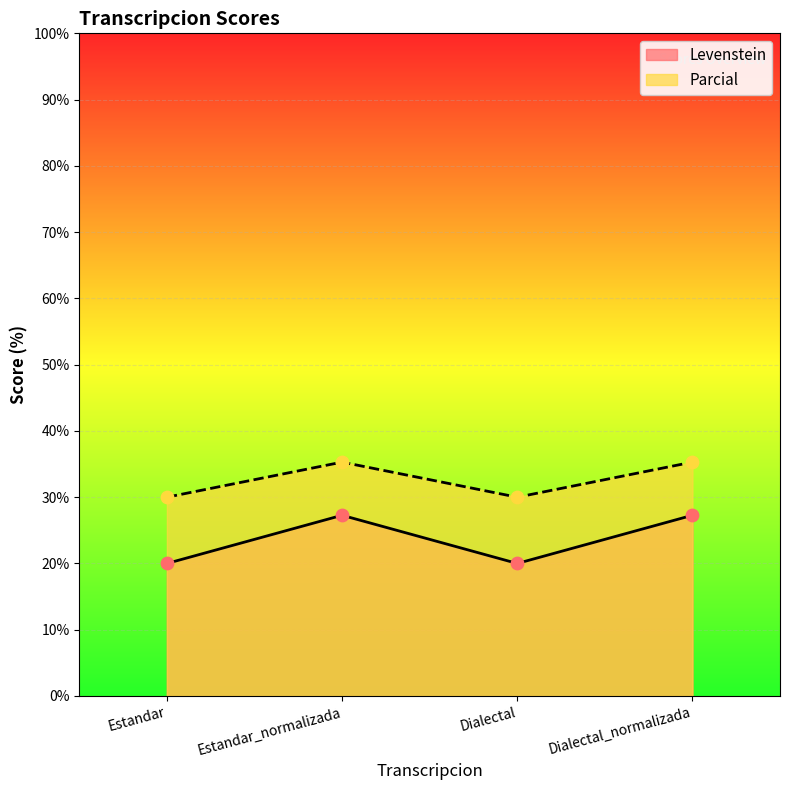

Which series reaches the maximum Y coordinate?

Parcial